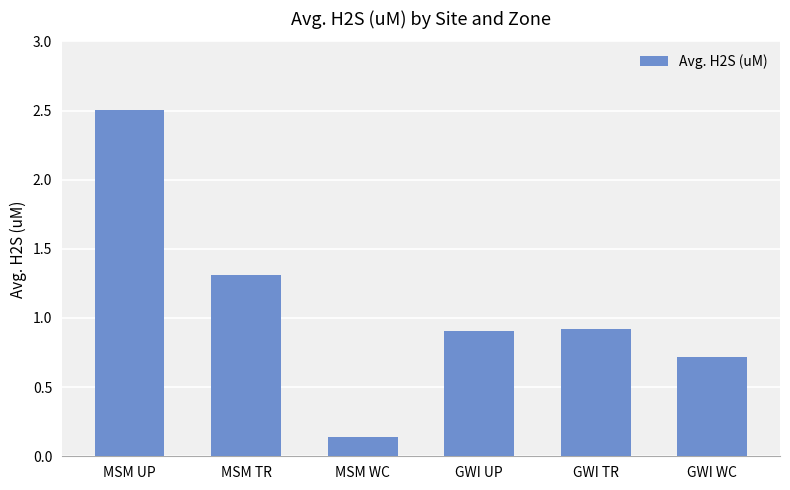

What is the maximum value shown in the chart?

2.5